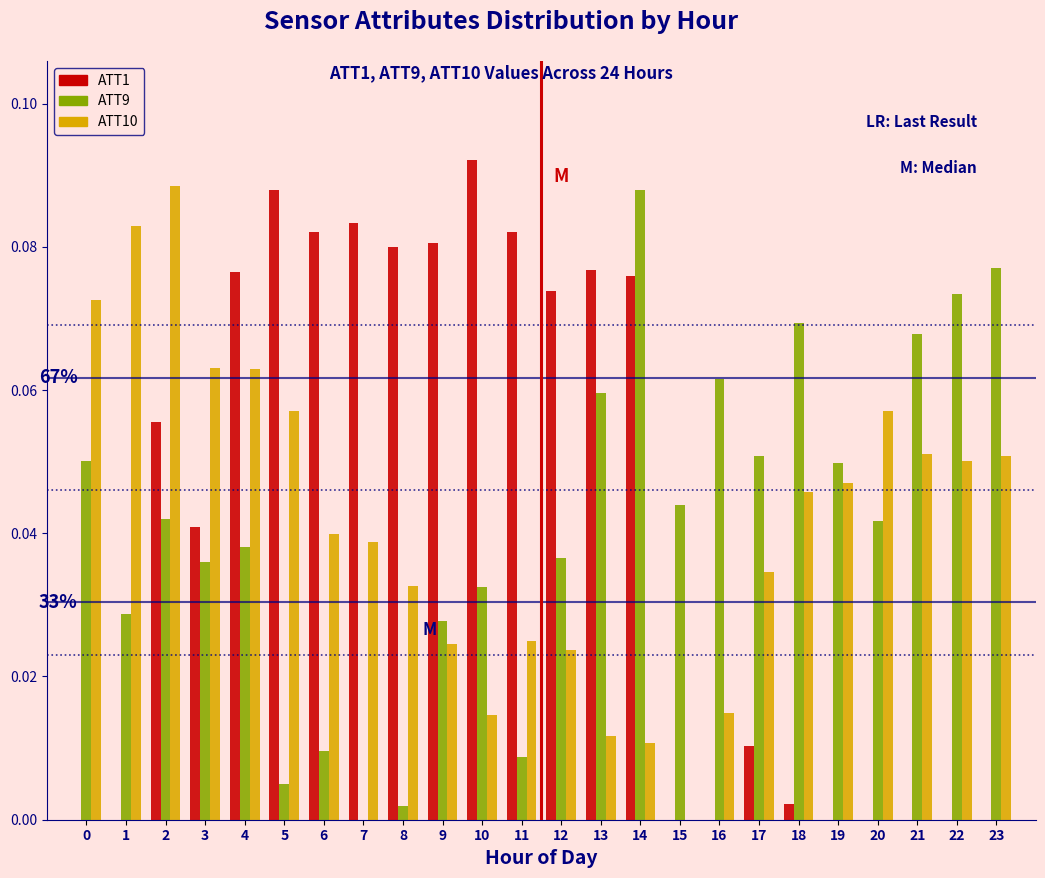

True or false: ATT10 has a value of 0.0 at 18.

True